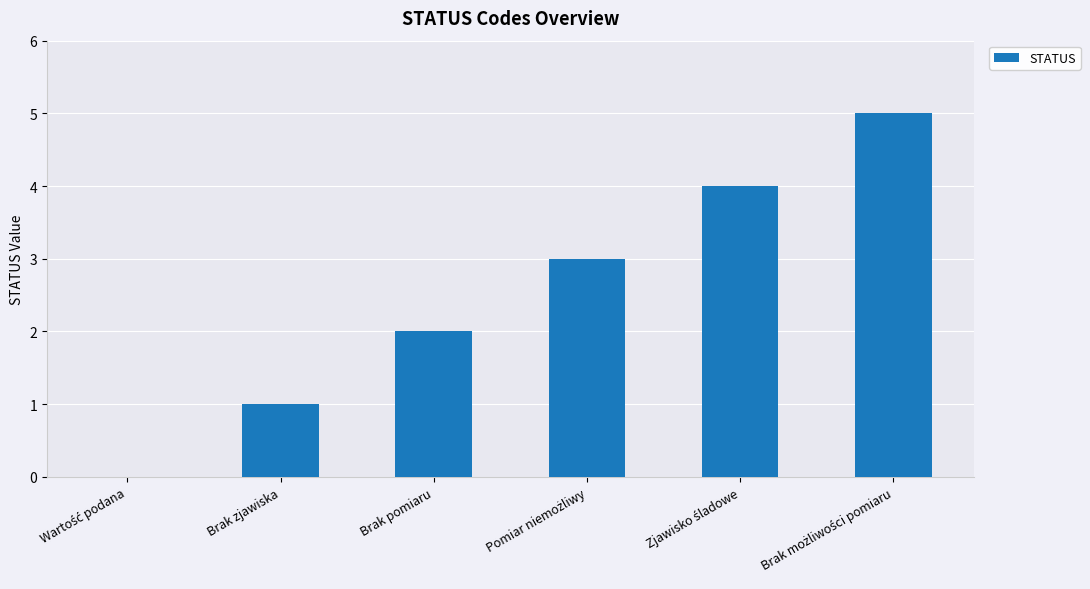

What is the sum of all values?

15